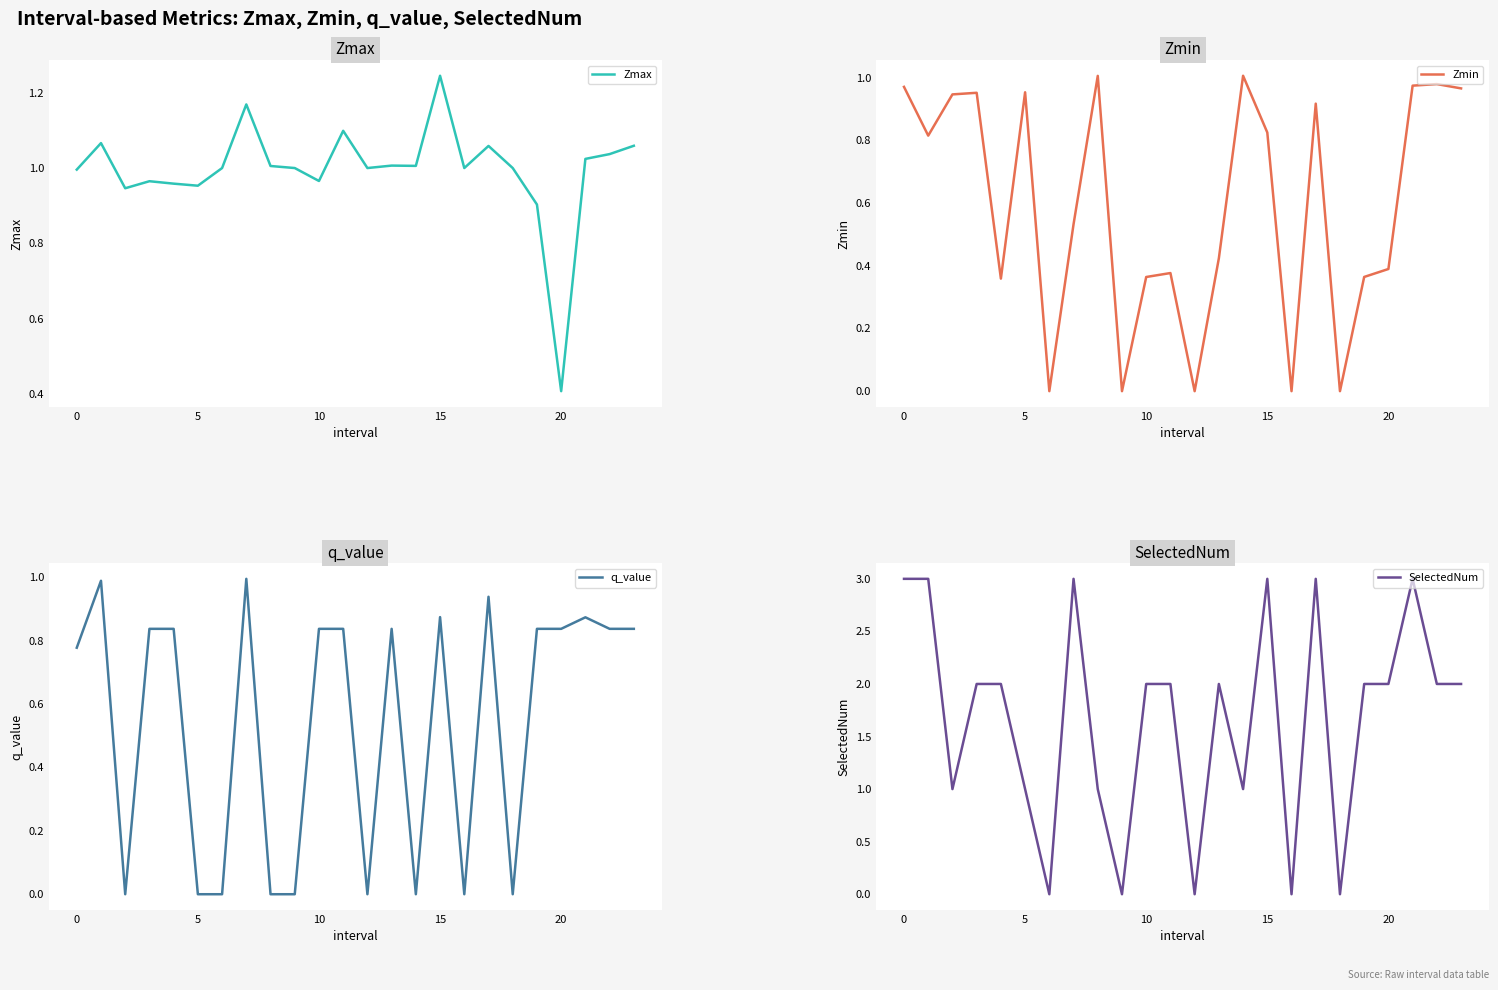

The value of Zmax at 10 is 1.6. True or false?

False